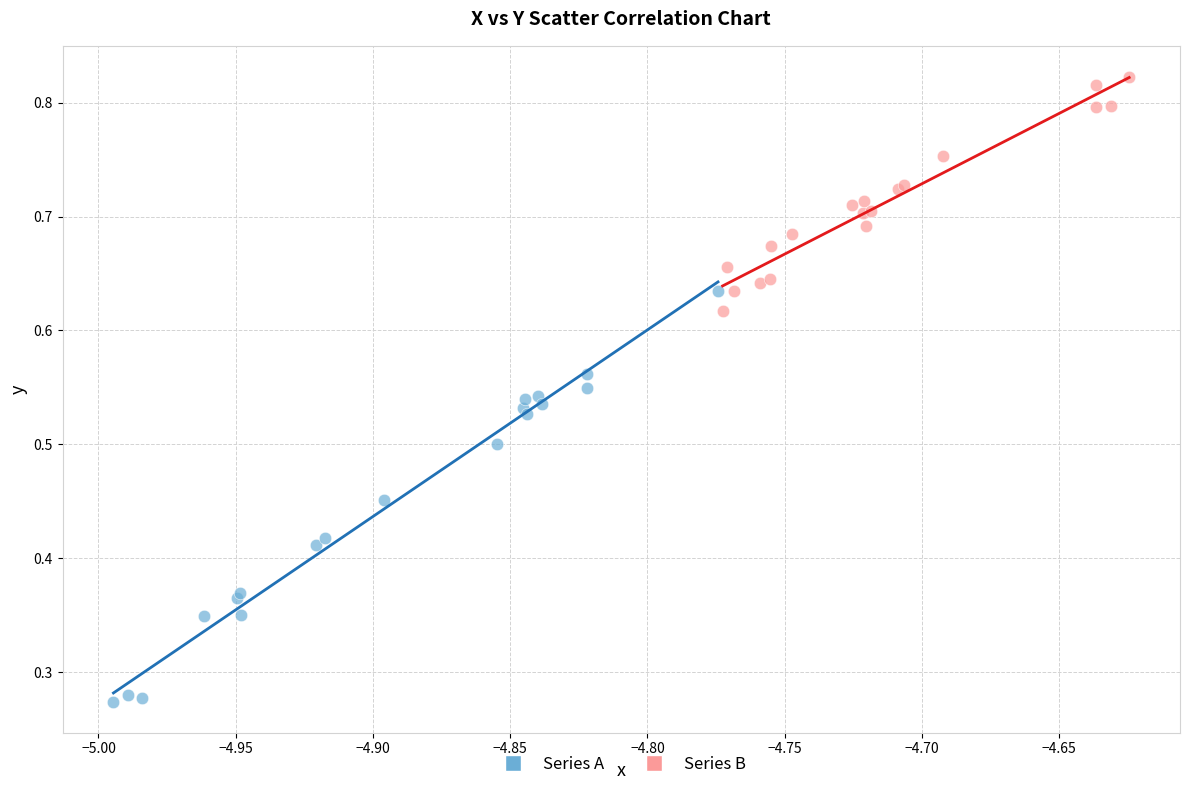

Which series has the largest Y range (max minus min)?

Series A